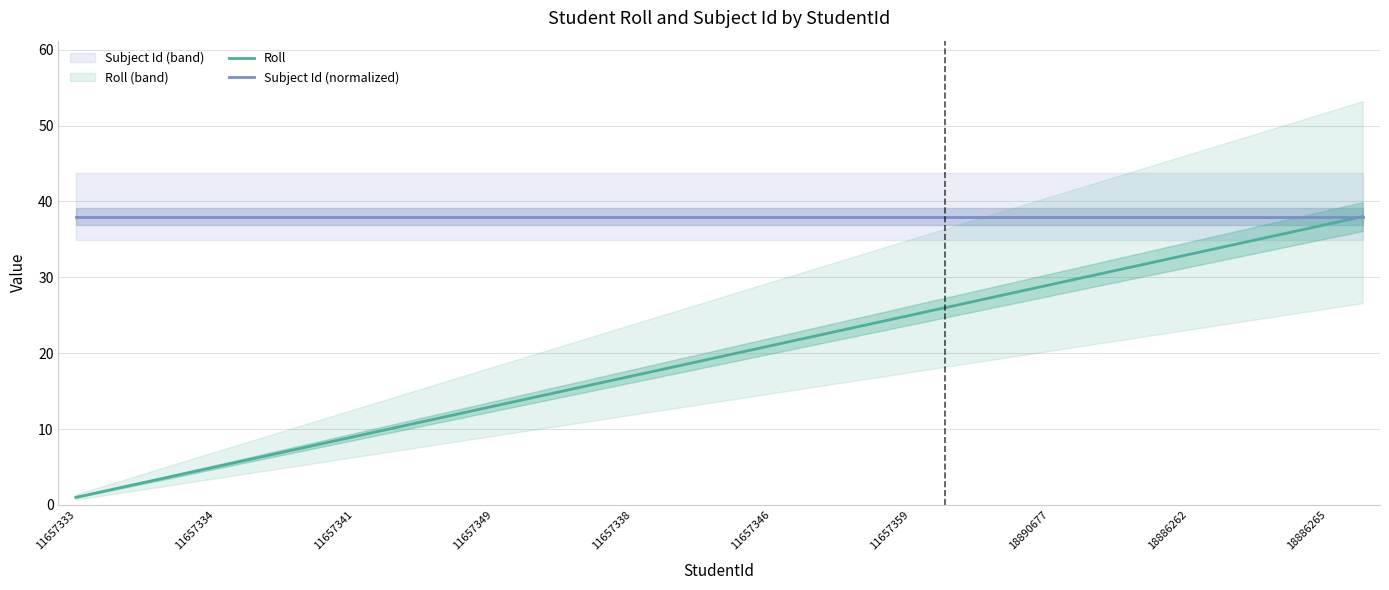

True or false: Subject Id (normalized) has a value of 26 at 11657341.

False